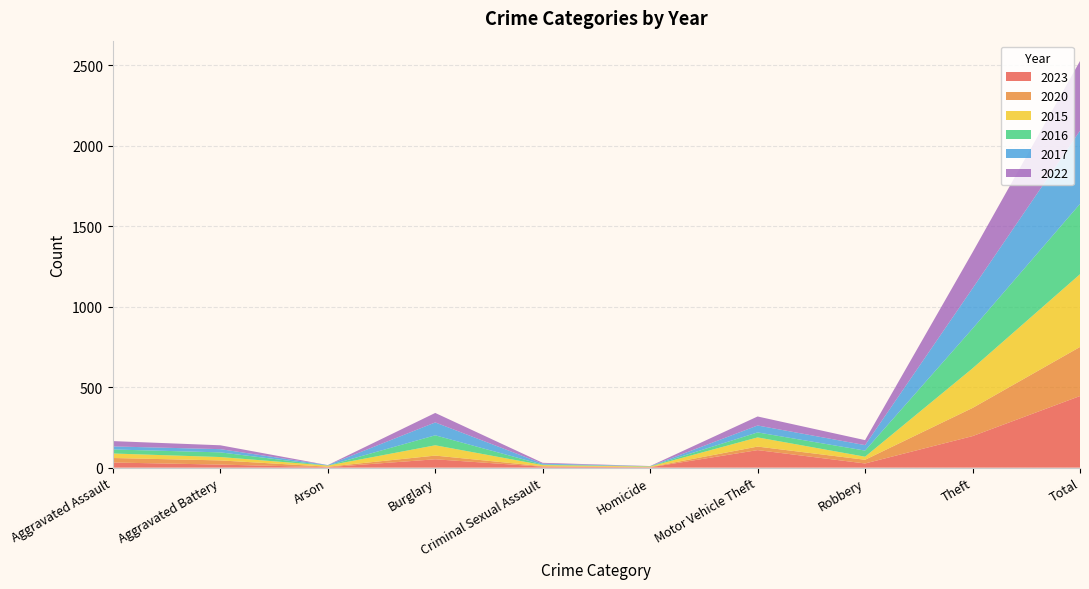

Reading left to right, extract all data points from this chart.

2023: 32	19	3	52	6	2	109	26	196	445
2020: 28	26	3	23	3	2	22	23	175	305
2015: 28	21	7	64	7	3	57	19	246	452
2016: 25	29	0	62	3	2	31	38	247	437
2017: 19	20	3	80	6	0	43	34	250	455
2022: 33	24	0	59	5	1	56	31	224	433